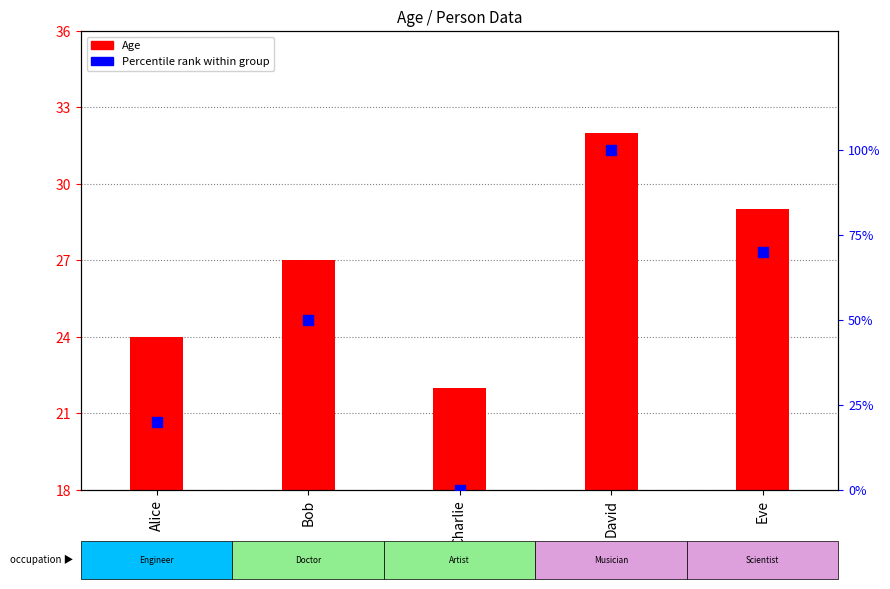

Is the value of Percentile rank within group at Alice greater than the value of Age at Alice?

No